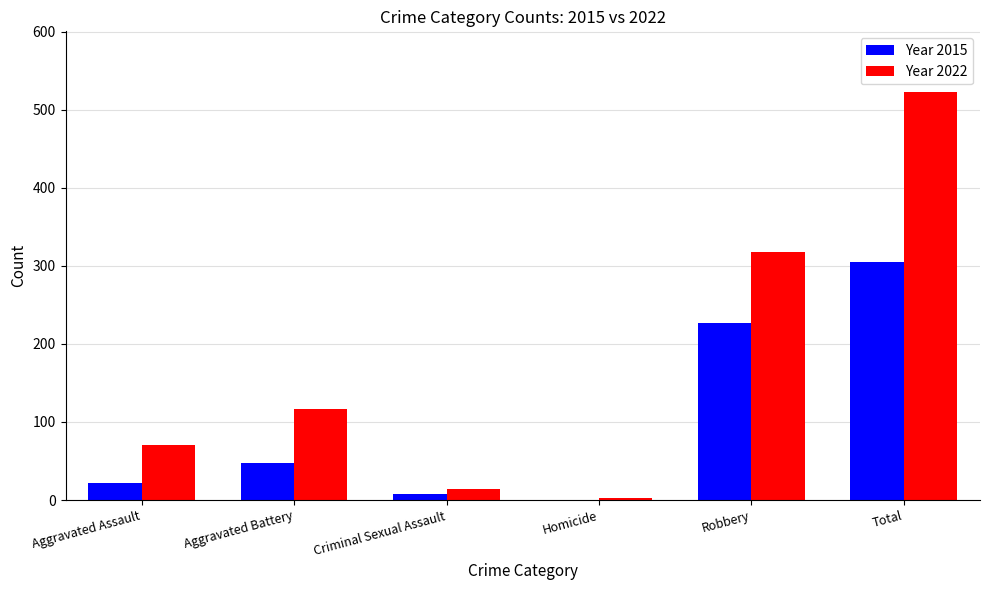

The Year 2015 series shows 8 at Criminal Sexual Assault. True or false?

True